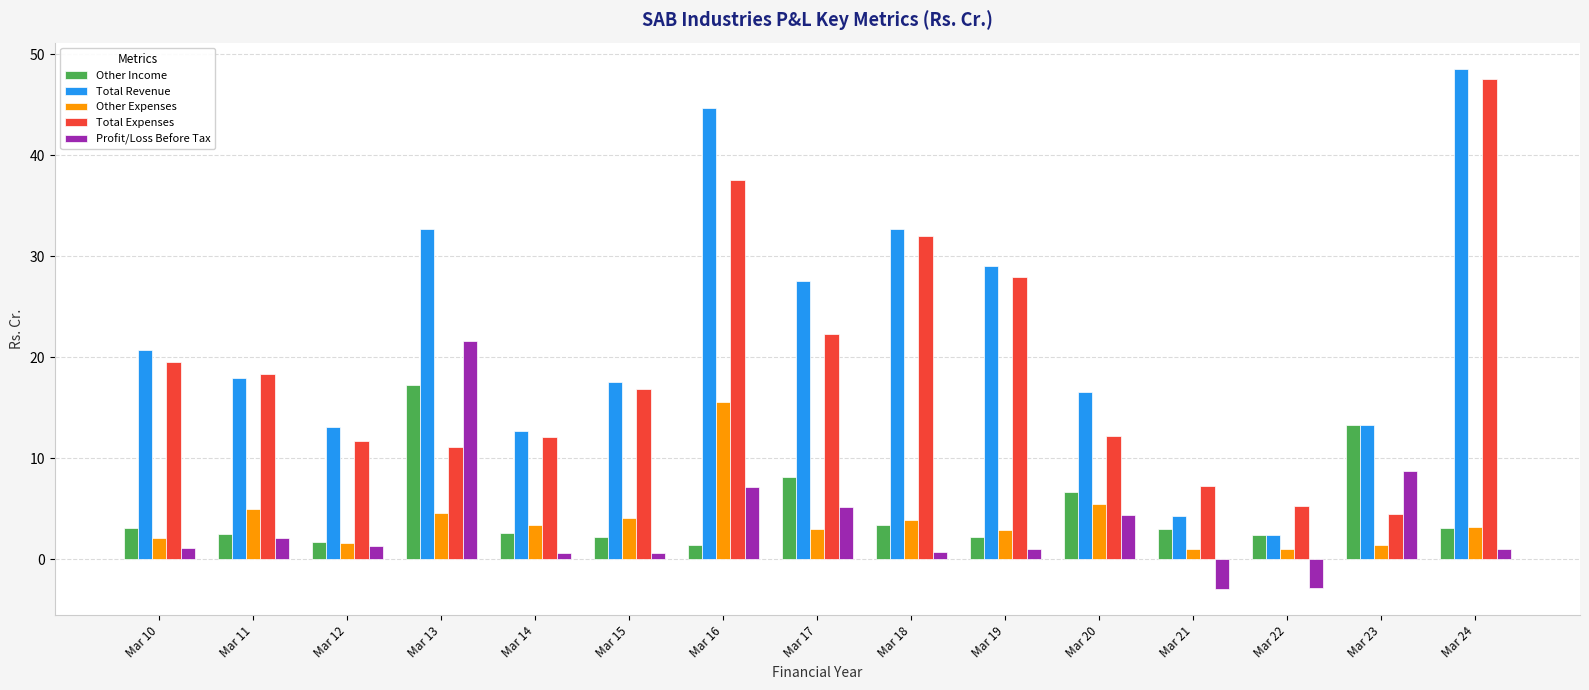

How many values in the Total Revenue series are below 18?

7